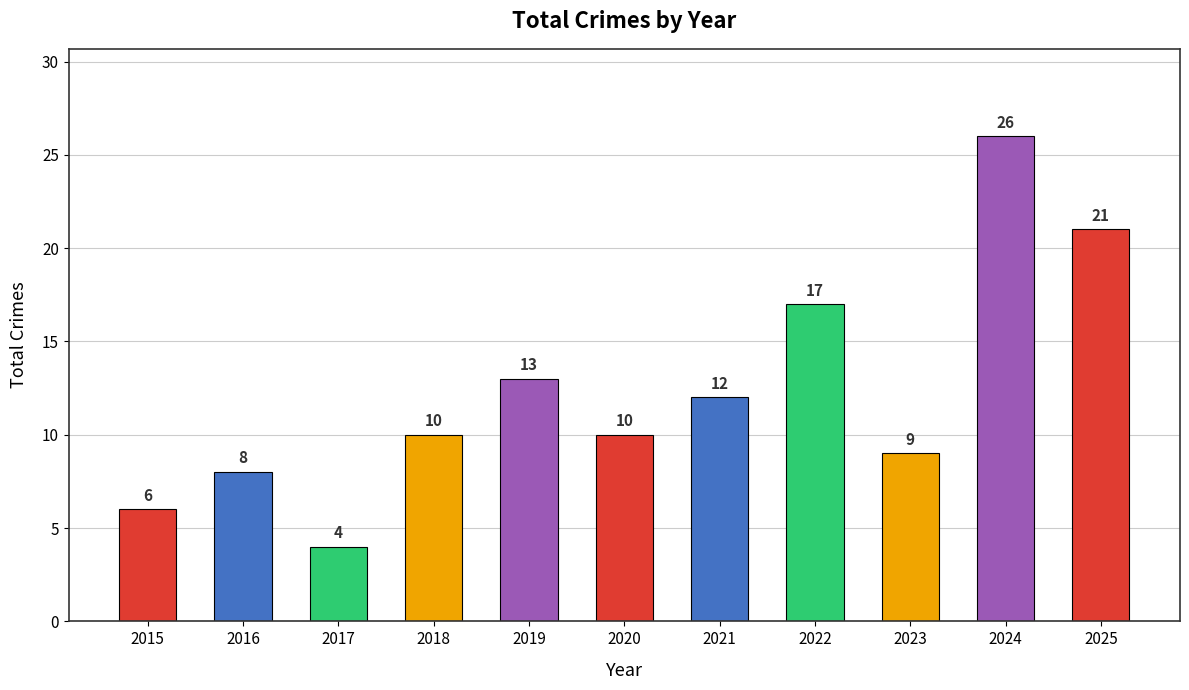

At which label is the value closest to 15?

2019